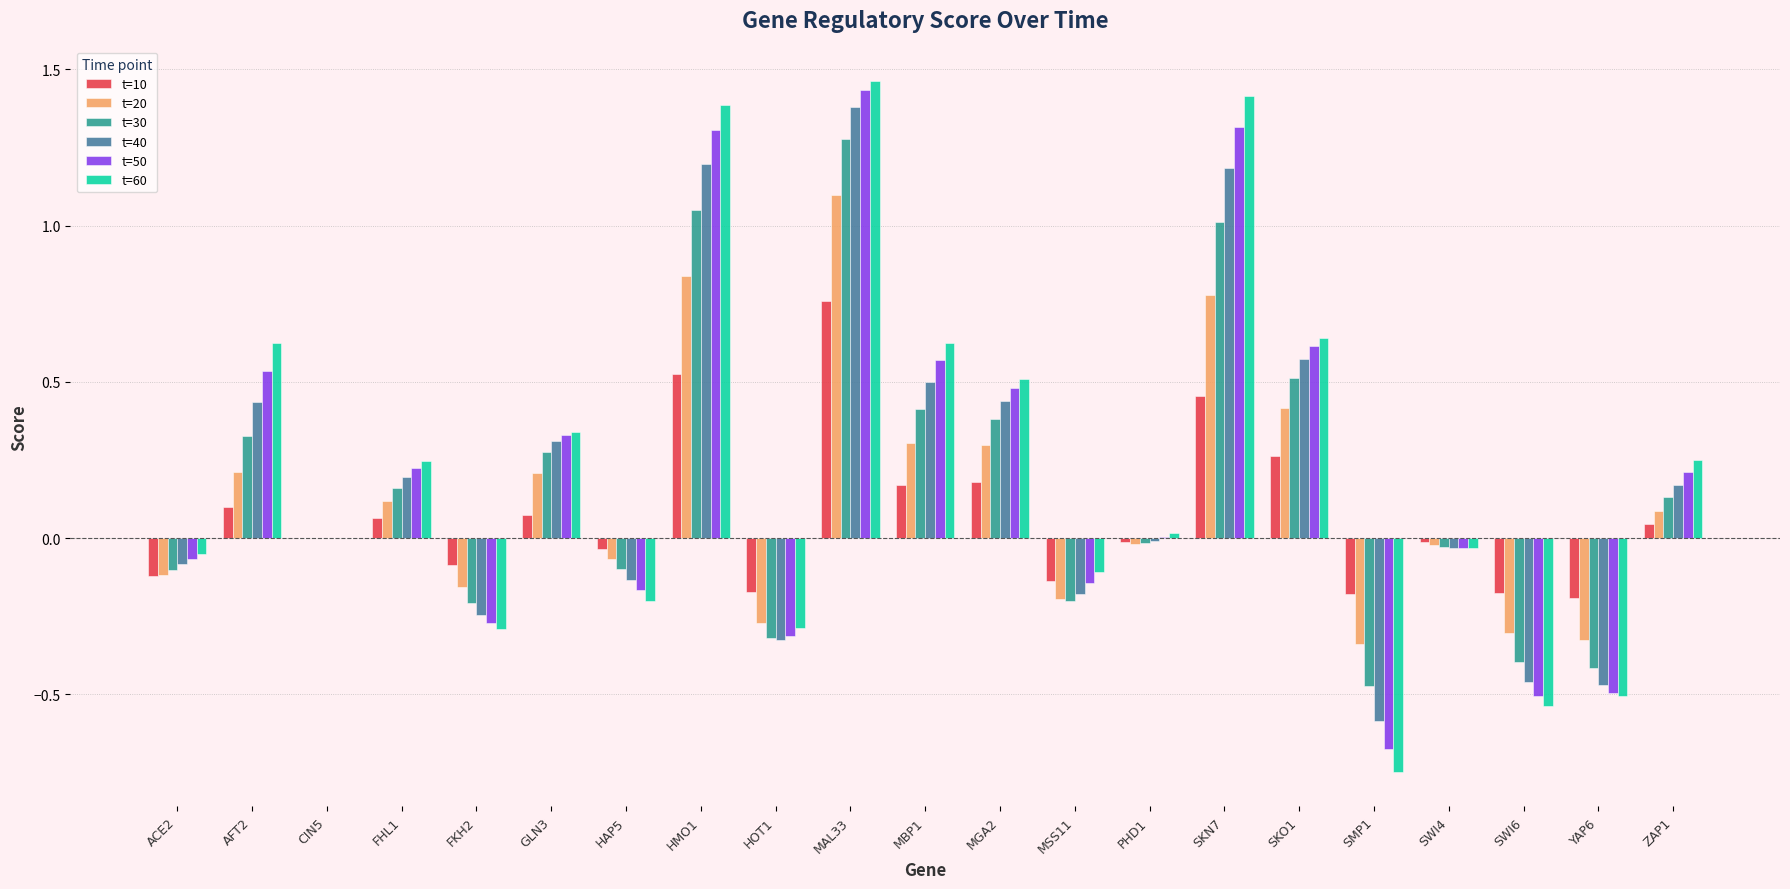

What is the sum of all t=50 values?

4.3